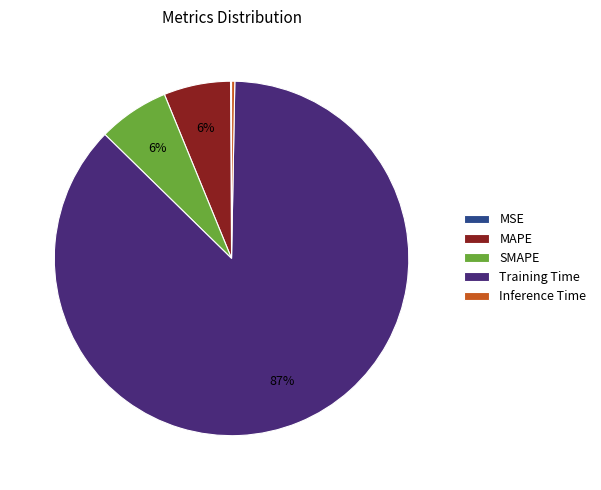

The SMAPE slice represents 21% of the pie. True or false?

False